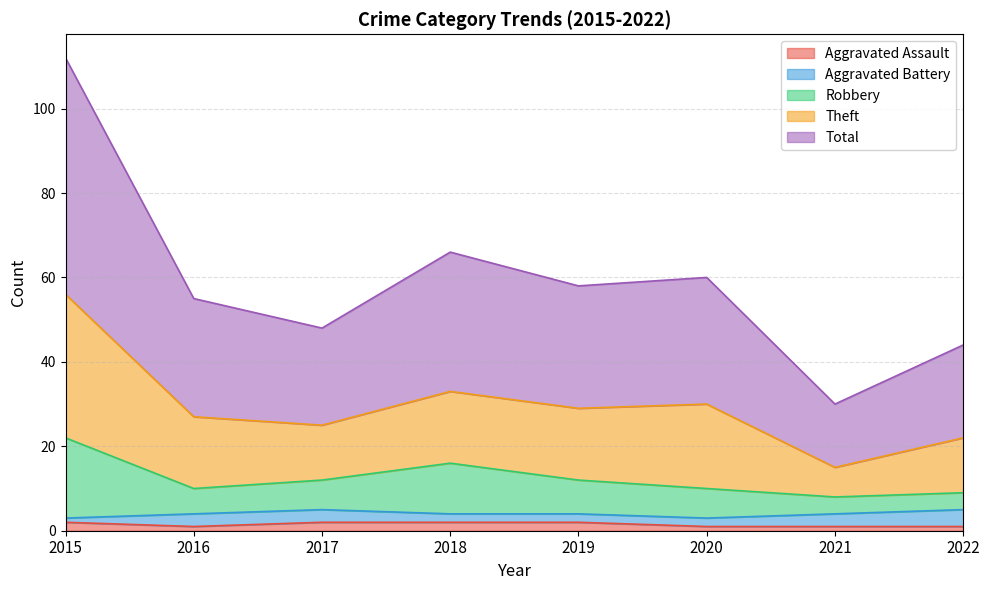

Is it true that Aggravated Assault equals 2 at 2017?

True